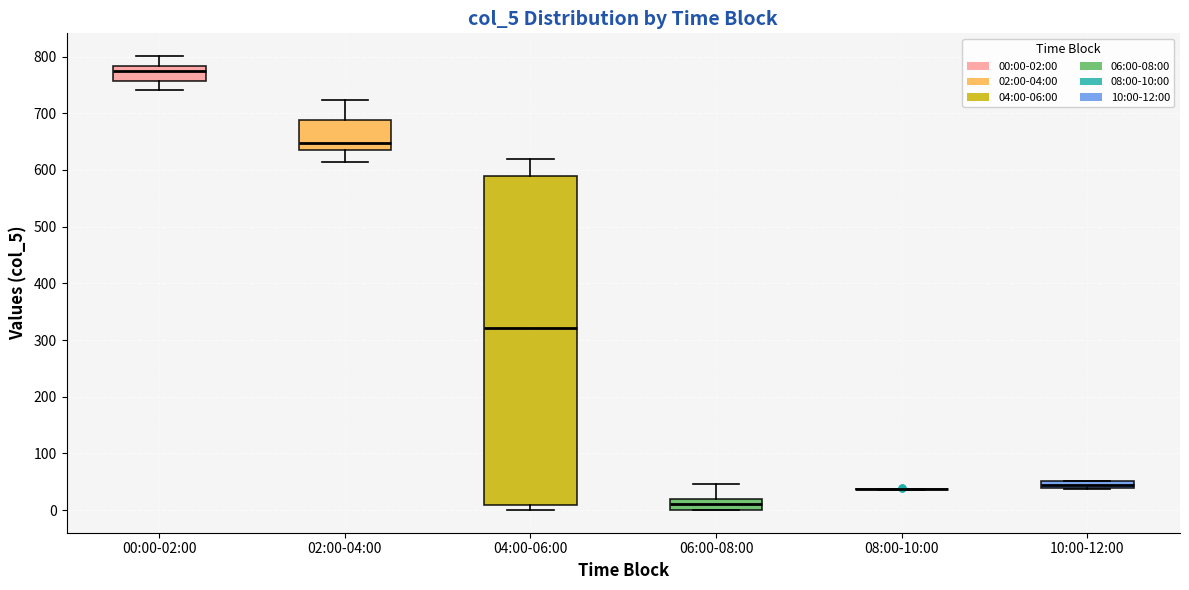

Comparing the boxes themselves (not the whiskers), which one is the tallest?

04:00-06:00